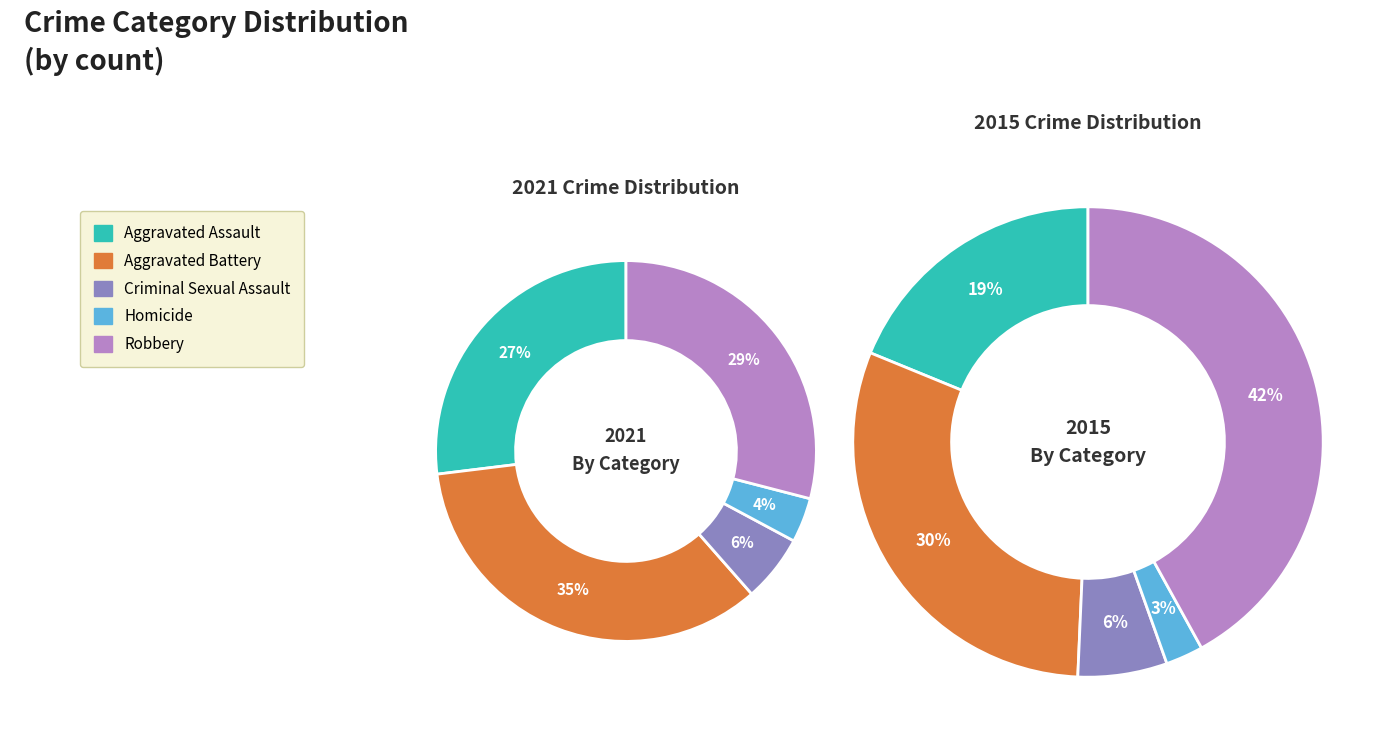

Which has a higher value, 4 or 3?

4